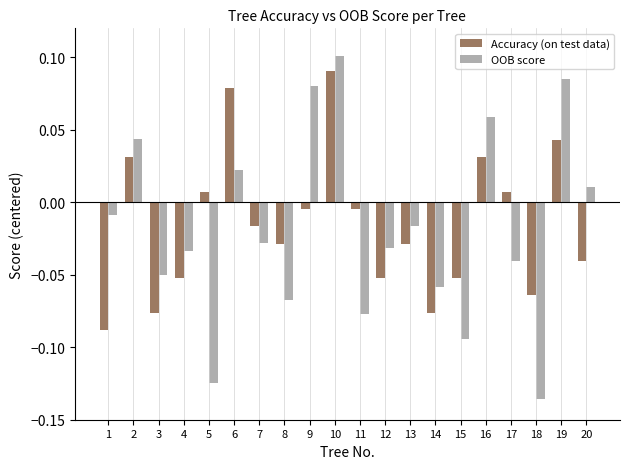

At which category is the sum across all series the highest?

10